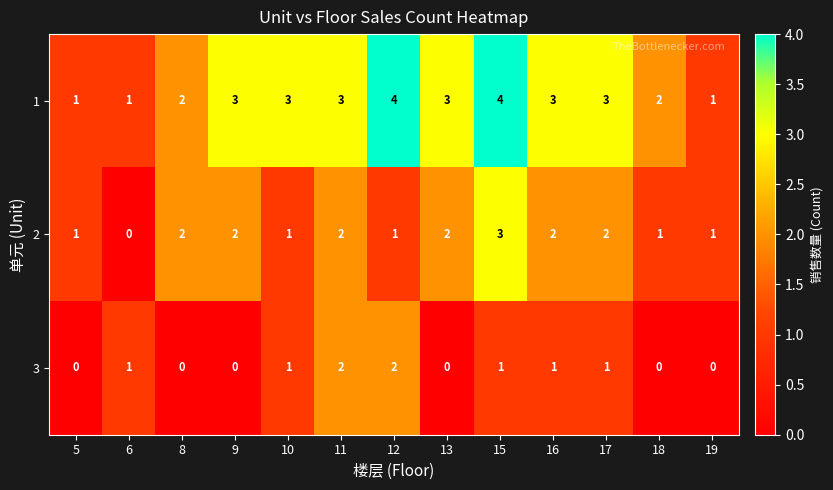

List the series in order of their overall mean, highest first.

1, 2, 3